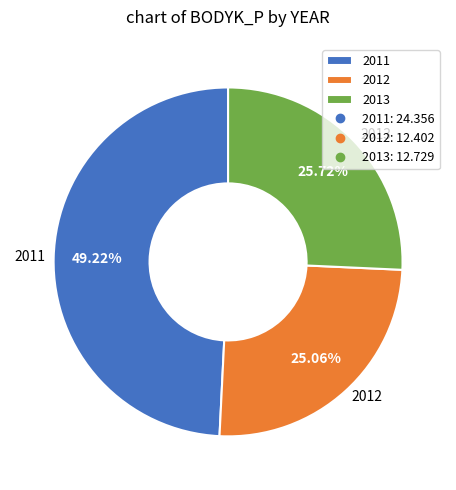

Which slice is the largest?

2011